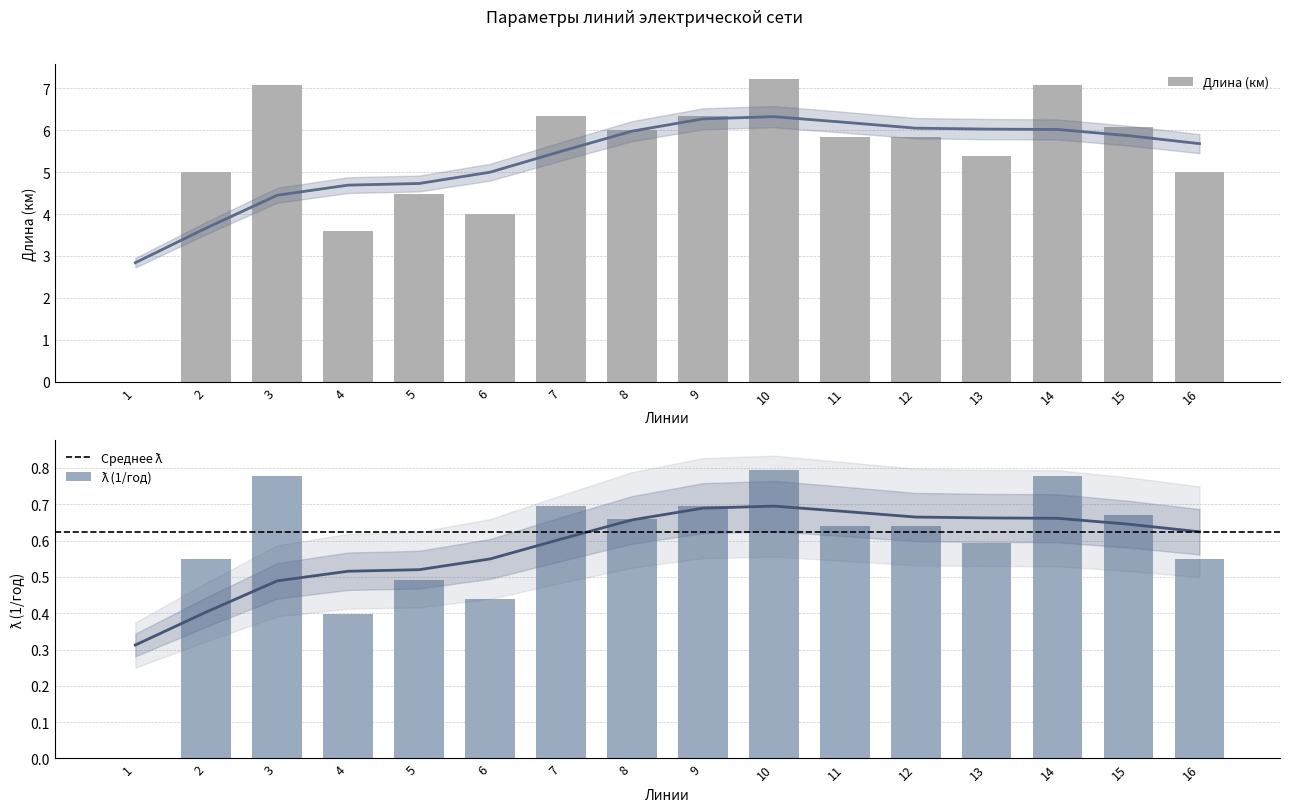

At which label does Длина (км) first exceed 5?

3